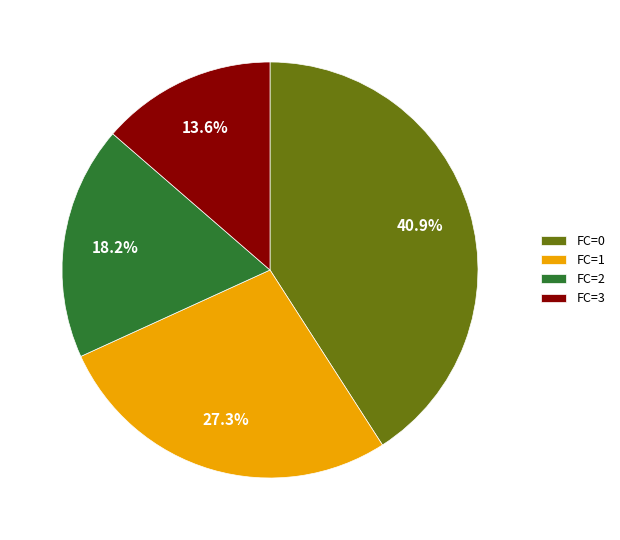

What portion of the pie excludes FC=3?

86.4%